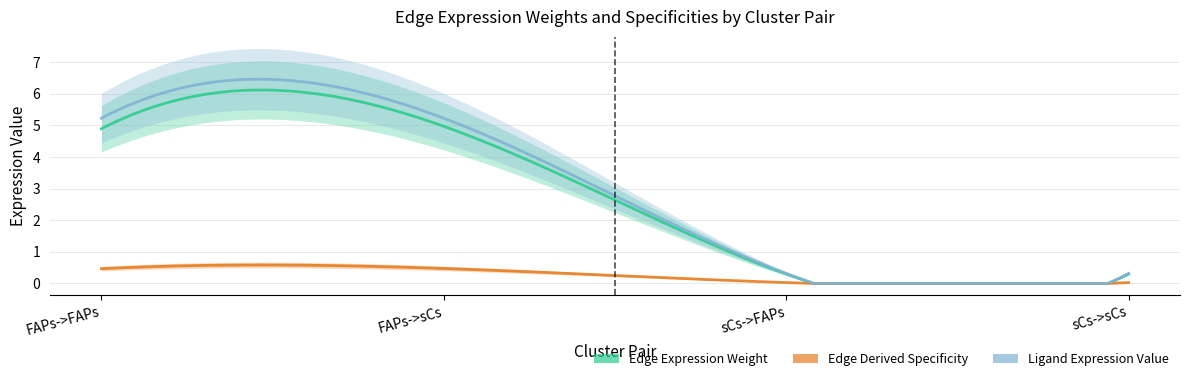

What value does the Edge average expression derived specificity series have at FAPs->sCs?

0.5